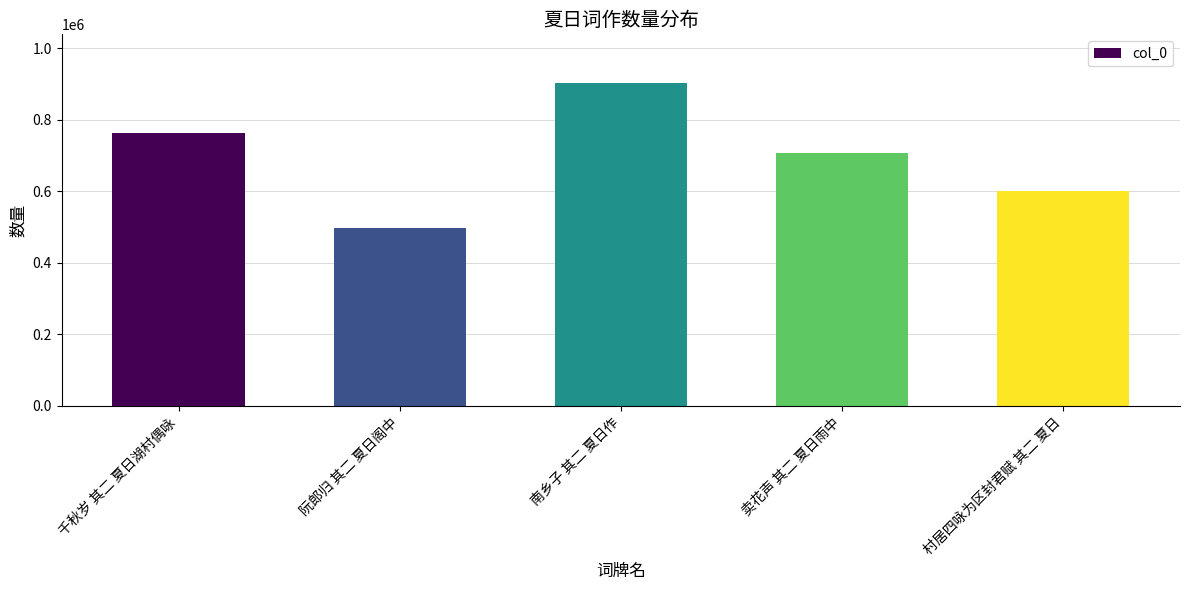

At which label does the data first exceed 707871?

千秋岁 其二 夏日湖村偶咏